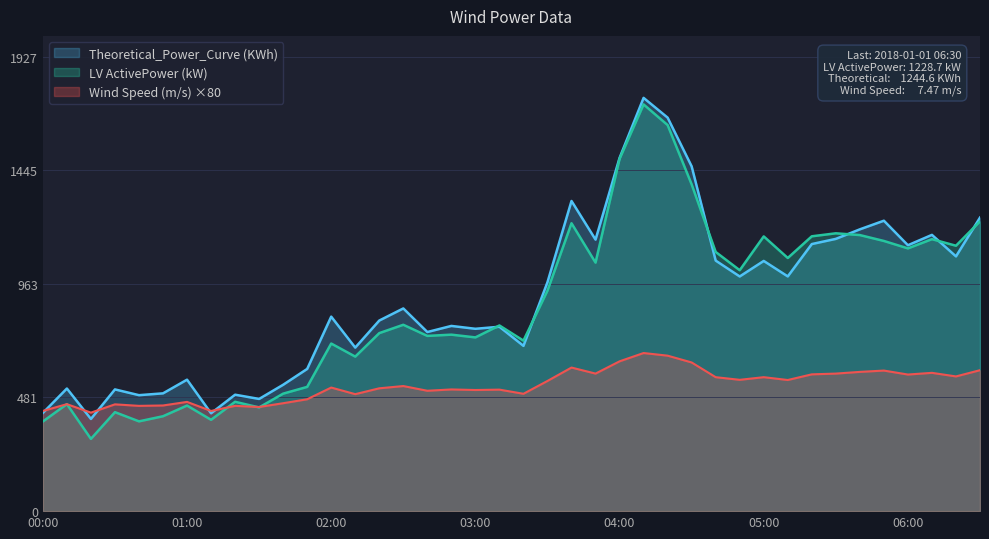

At which category is the sum across all series the highest?

2018-01-01 04:10